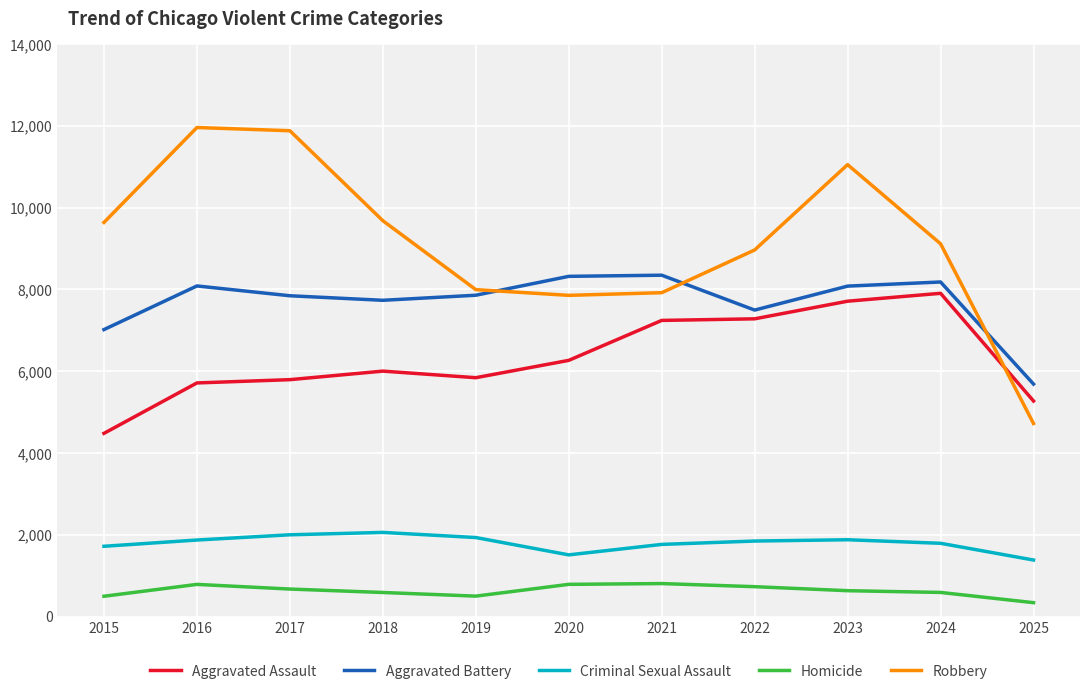

What is the sum of all Aggravated Assault values?

69505